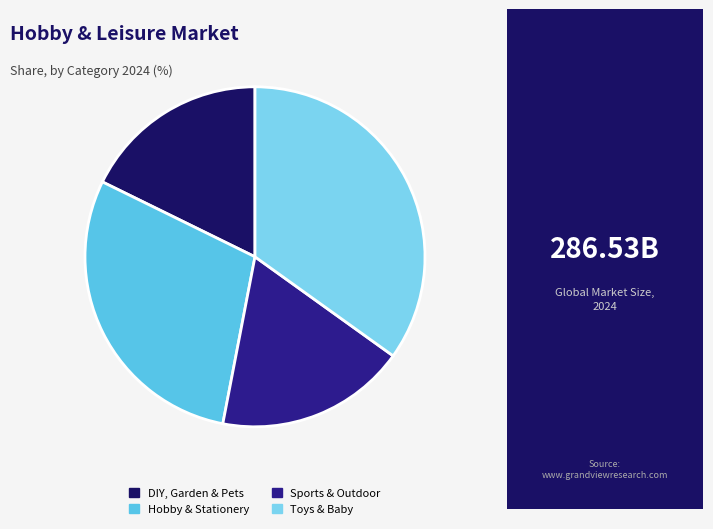

Which category has the smallest portion of the pie?

DIY, Garden & Pets